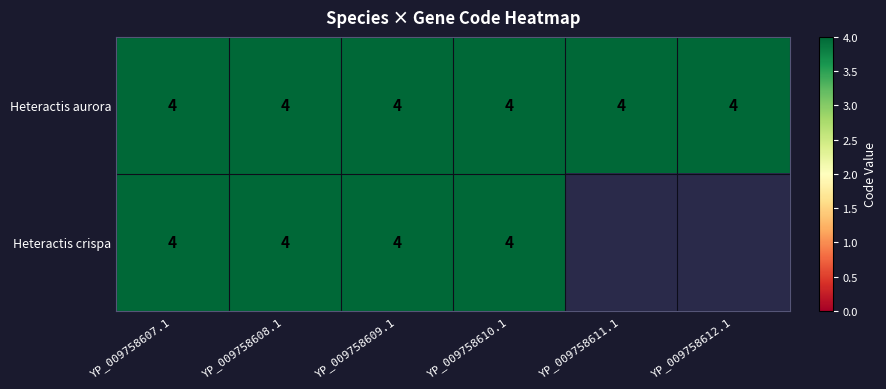

What value does the Heteractis aurora series have at YP_009758609.1?

4